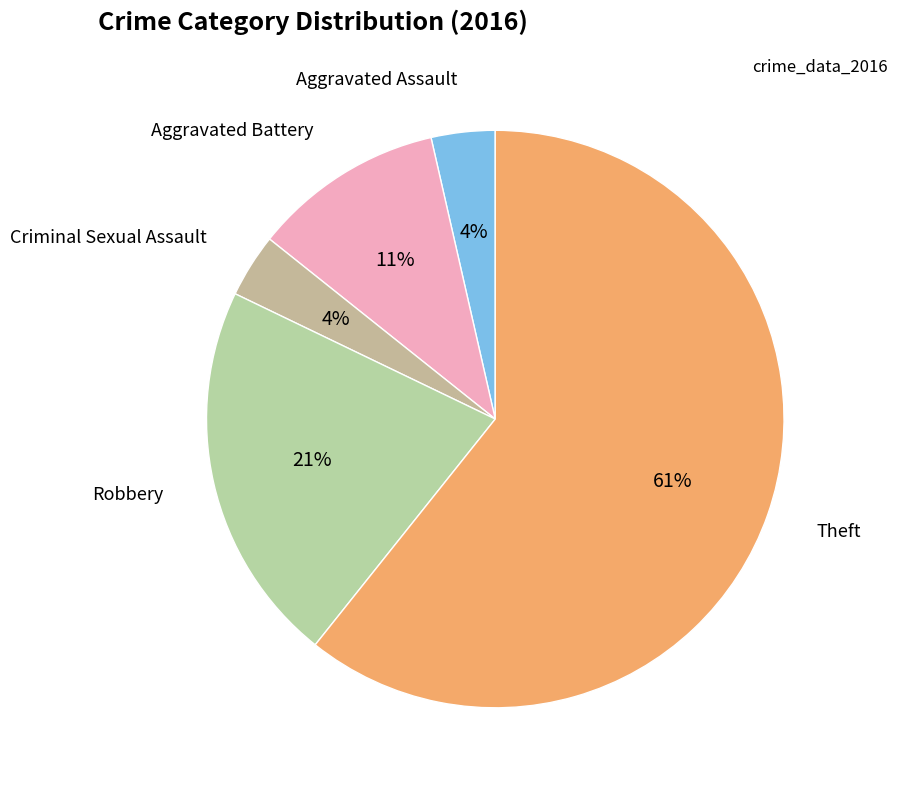

How many slices are in this pie chart?

5